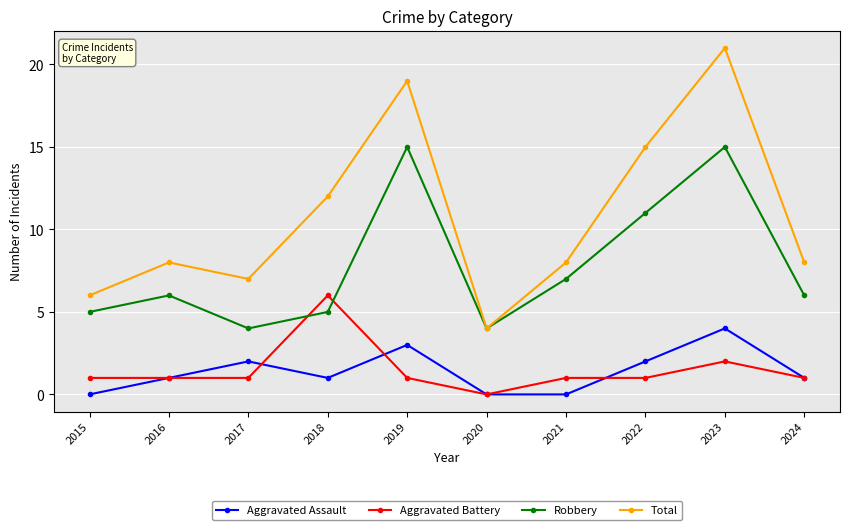

Is the value of Aggravated Battery at 2016 greater than the value of Aggravated Assault at 2015?

Yes